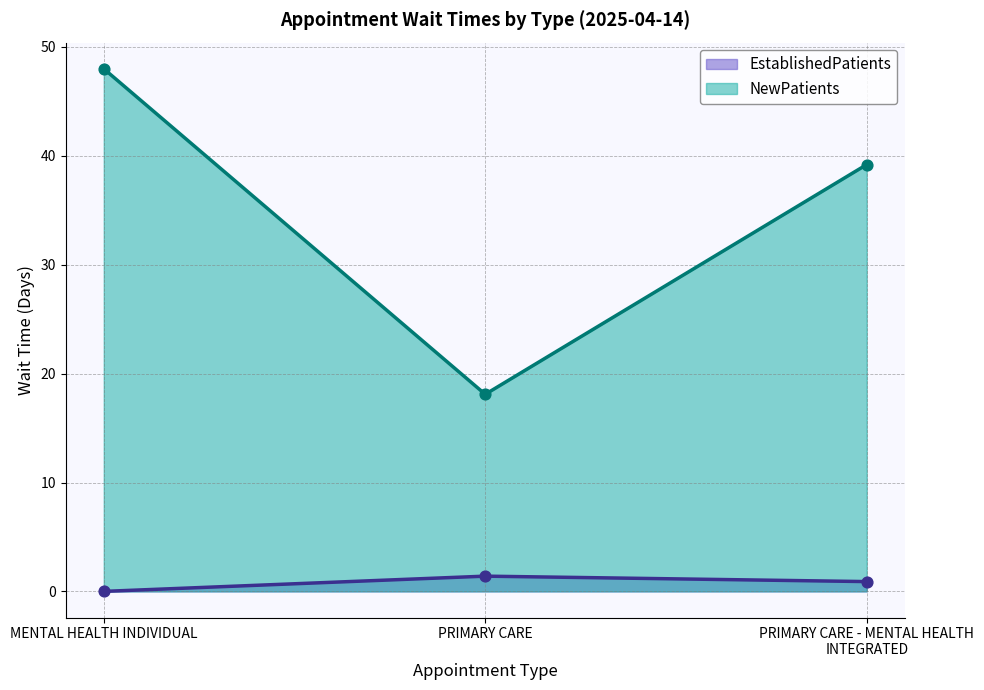

Which series has the largest Y range (max minus min)?

NewPatients